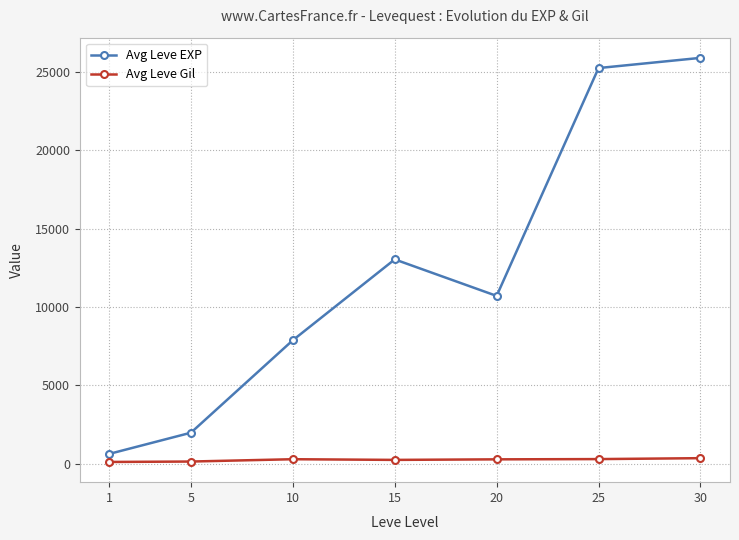

At 10, list the series in order from smallest to largest.

Avg Leve Gil, Avg Leve EXP